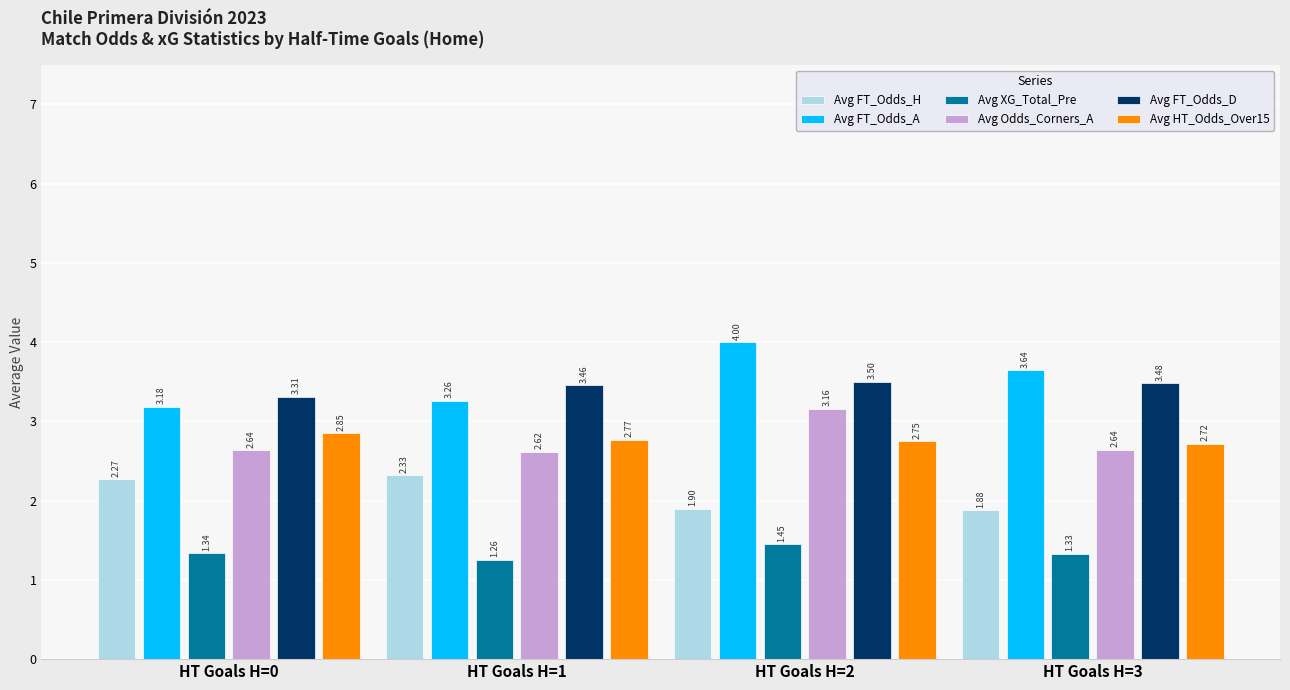

What is the maximum value shown in the chart?

4.0